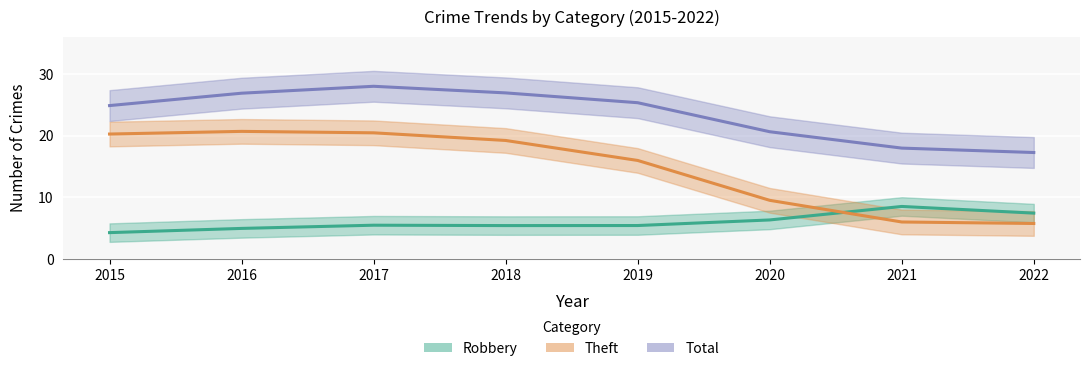

Is the value of Total at 2016 greater than the value of Robbery at 2018?

Yes